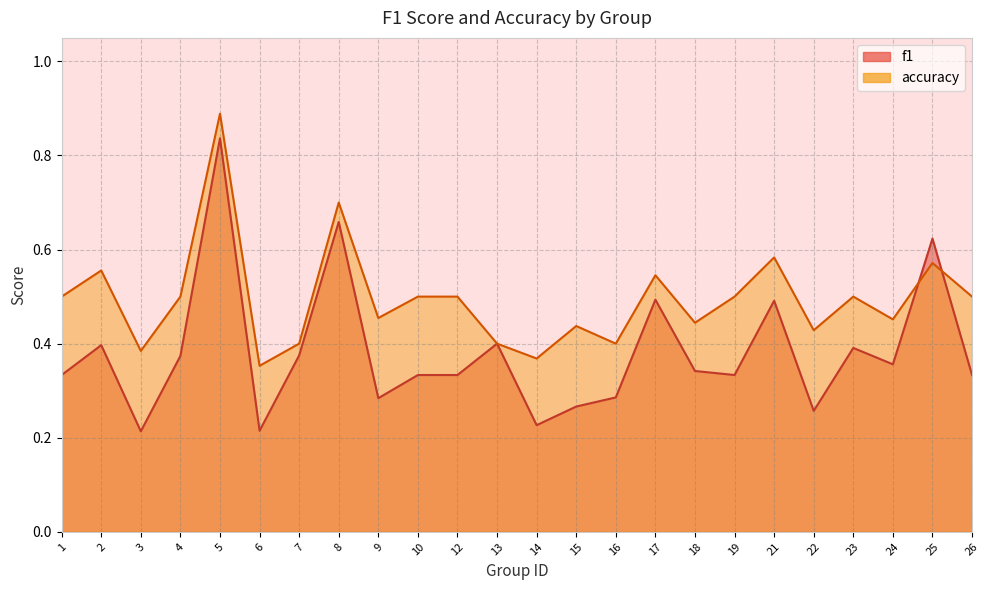

What is the difference between the second highest and minimum values in the accuracy series?

0.3